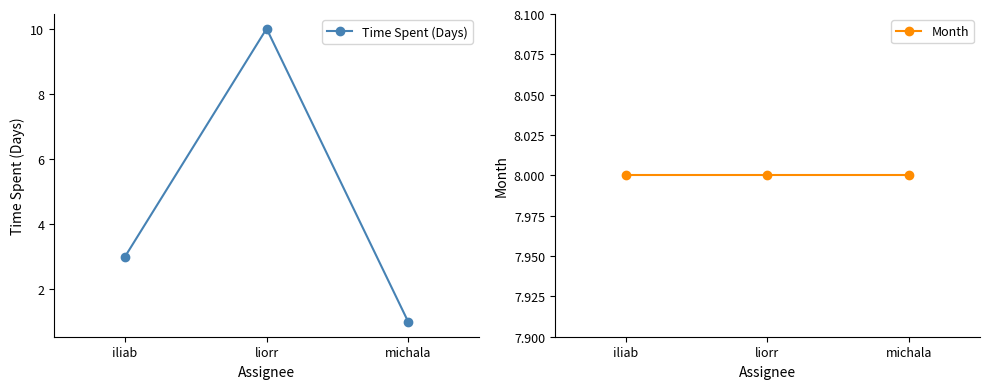

Reading right to left, transcribe all the data shown in this chart.

Time Spent (Days): michala=1	liorr=10	iliab=3
Month: michala=8	liorr=8	iliab=8